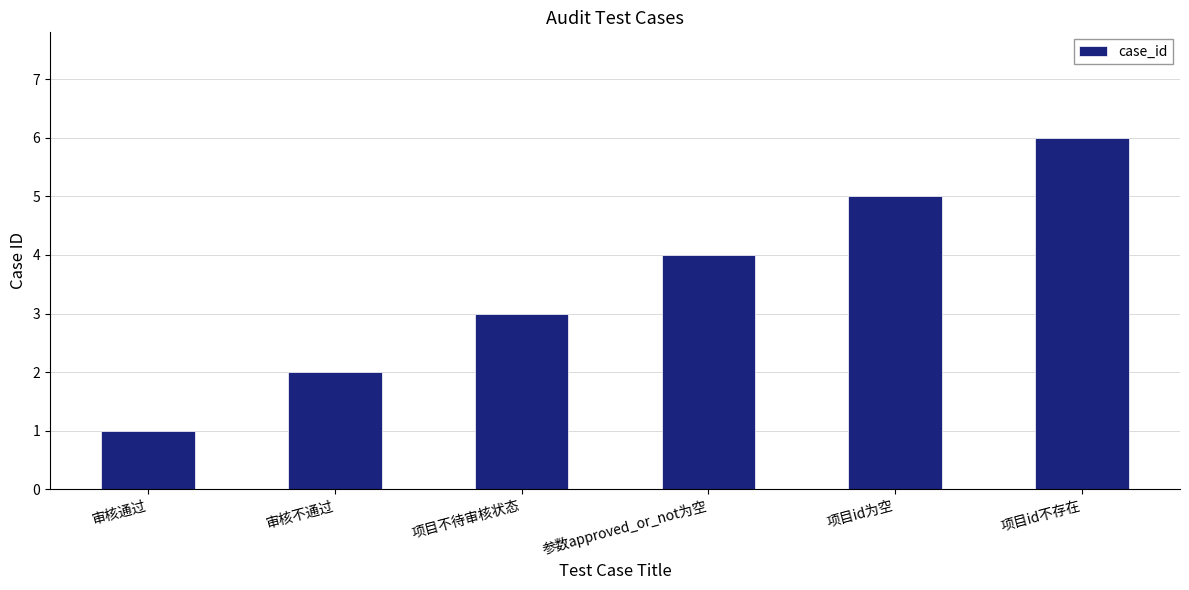

What is the sum of the values at 审核通过 and 项目不待审核状态?

4